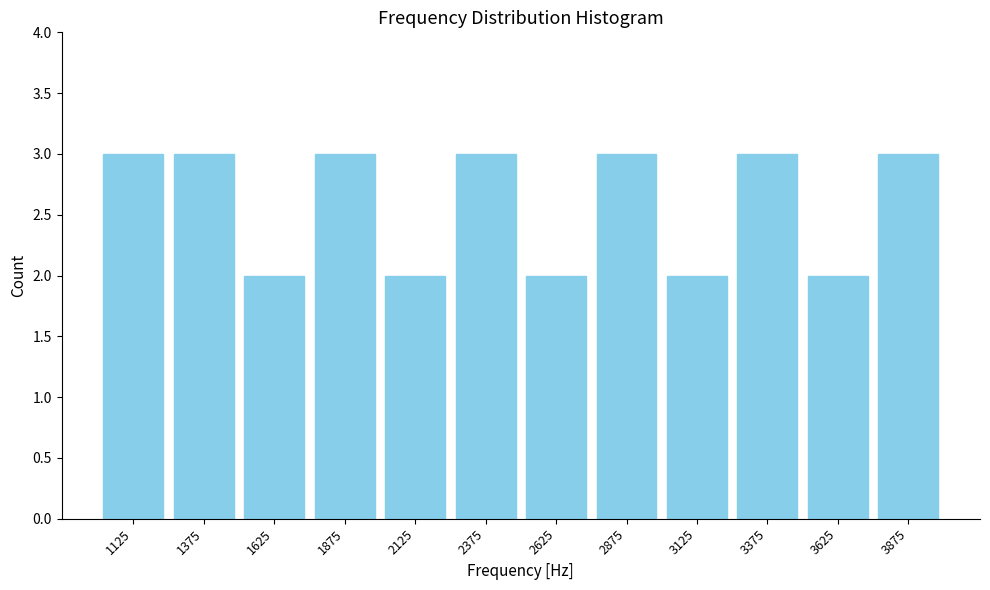

Reading left to right, transcribe this chart: for each bar, give the range it covers on the x-axis and its height. Neither the bar edges nor the heights are printed on the chart, so give them approximately, as read against the axes.

1000 to 1250: 3
1250 to 1500: 3
1500 to 1750: 2
1750 to 2000: 3
2000 to 2250: 2
2250 to 2500: 3
2500 to 2750: 2
2750 to 3000: 3
3000 to 3250: 2
3250 to 3500: 3
3500 to 3750: 2
3750 to 4000: 3